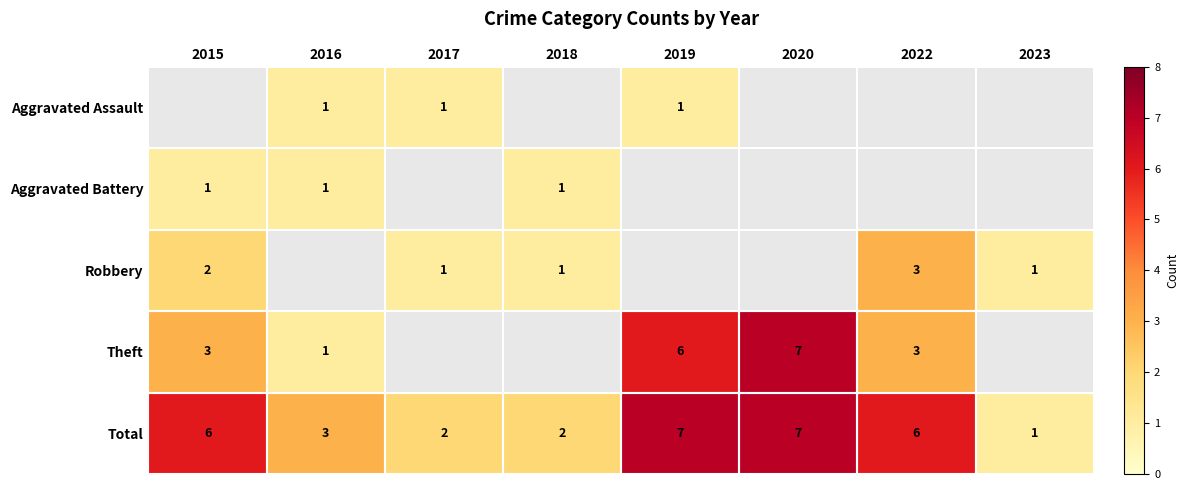

Is it true that Robbery equals 1 at 2017?

True